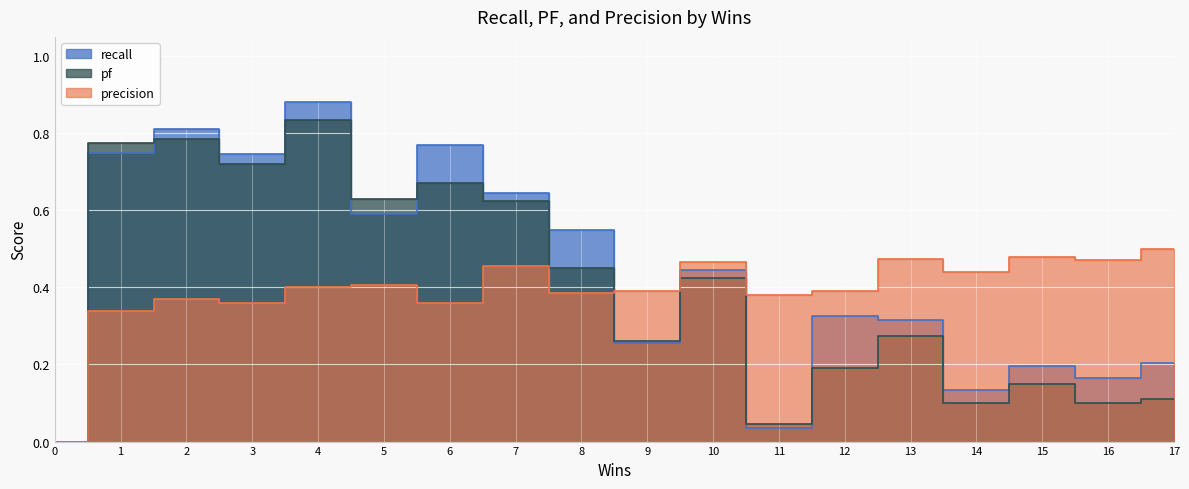

Rank the categories by precision value from lowest to highest.

0, 1, 6, 3, 2, 11, 8, 12, 9, 4, 5, 14, 7, 10, 16, 13, 15, 17